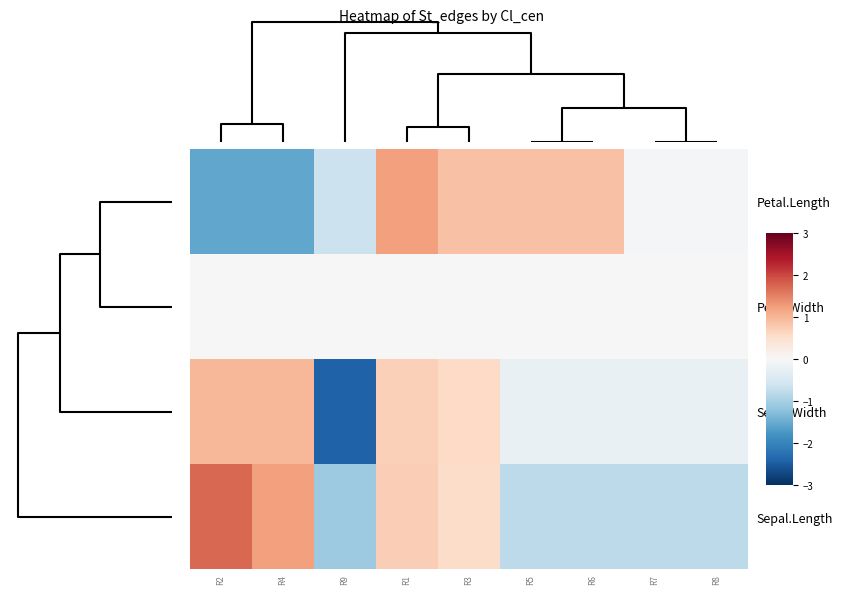

What is the total value across all series at R9?

-4.2